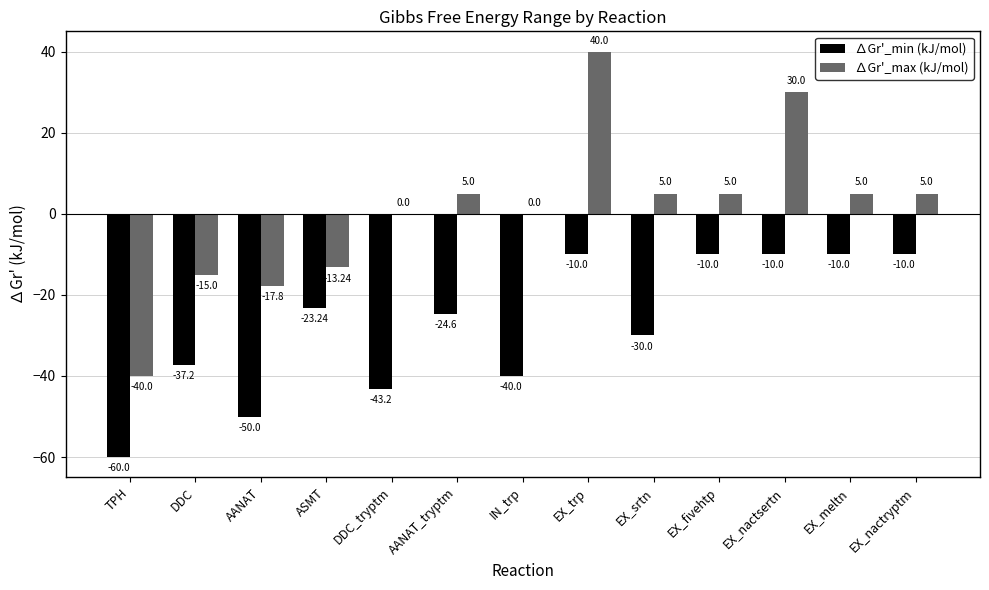

How many data points does each series have?

13